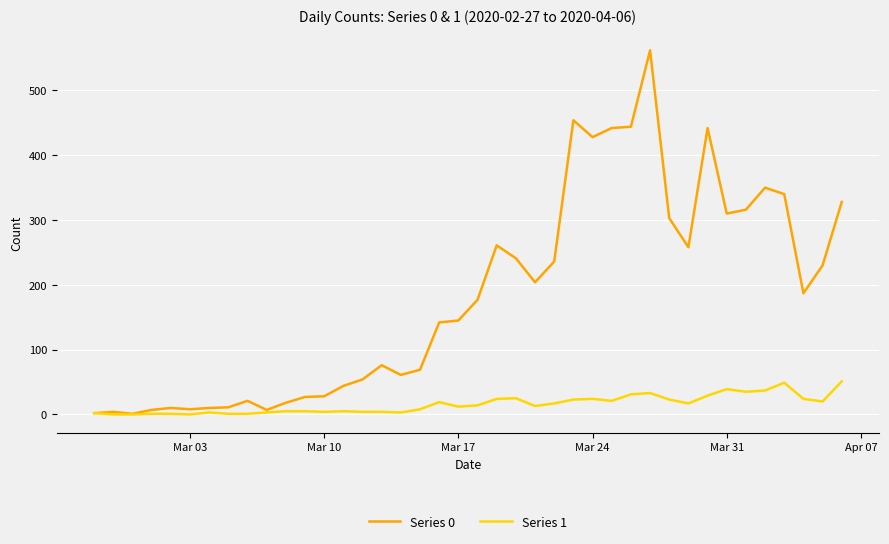

Which series has the largest total across all categories?

Series 0